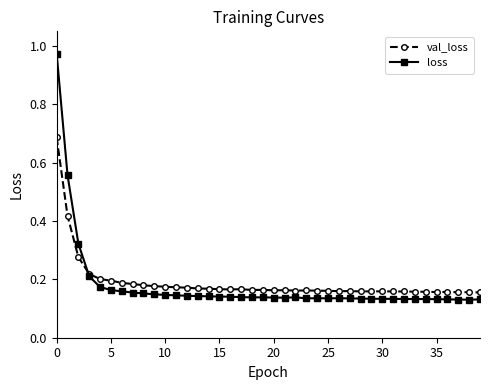

At how many categories does at least one series exceed 0?

40